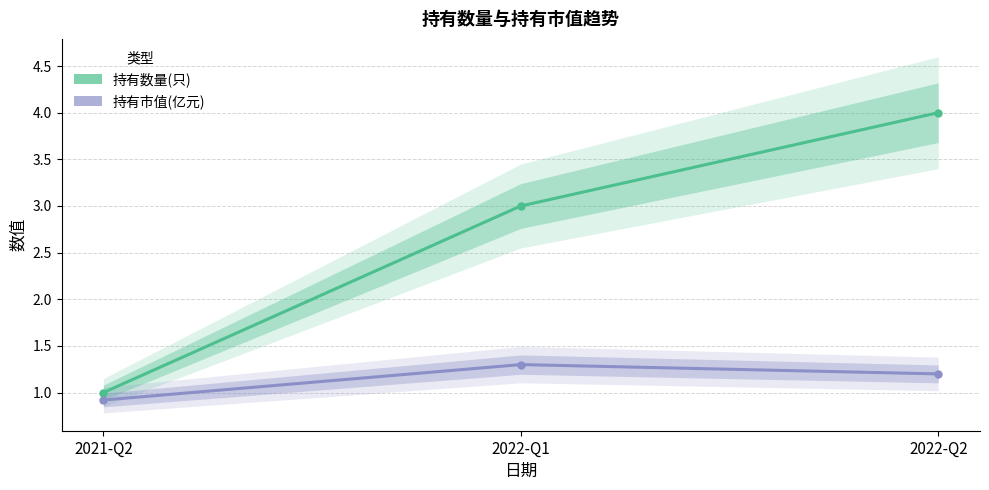

At which category is the sum across all series the highest?

2022-Q2